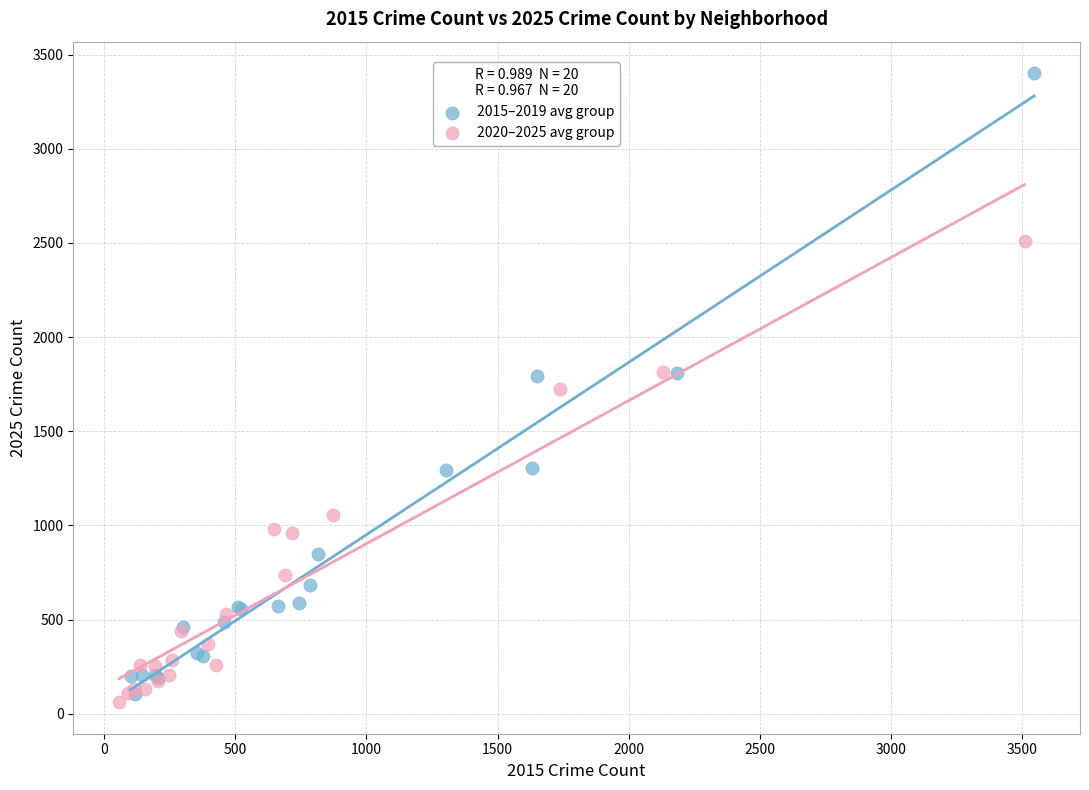

Which series contains the highest Y value?

2015–2019 avg group